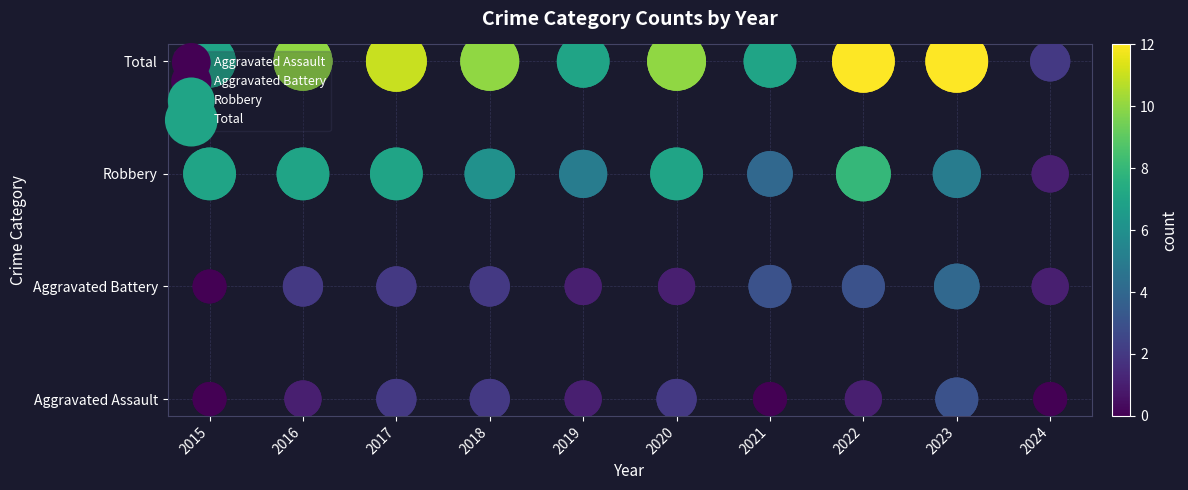

Rank the series by their average value, from highest to lowest.

Total, Robbery, Aggravated Battery, Aggravated Assault